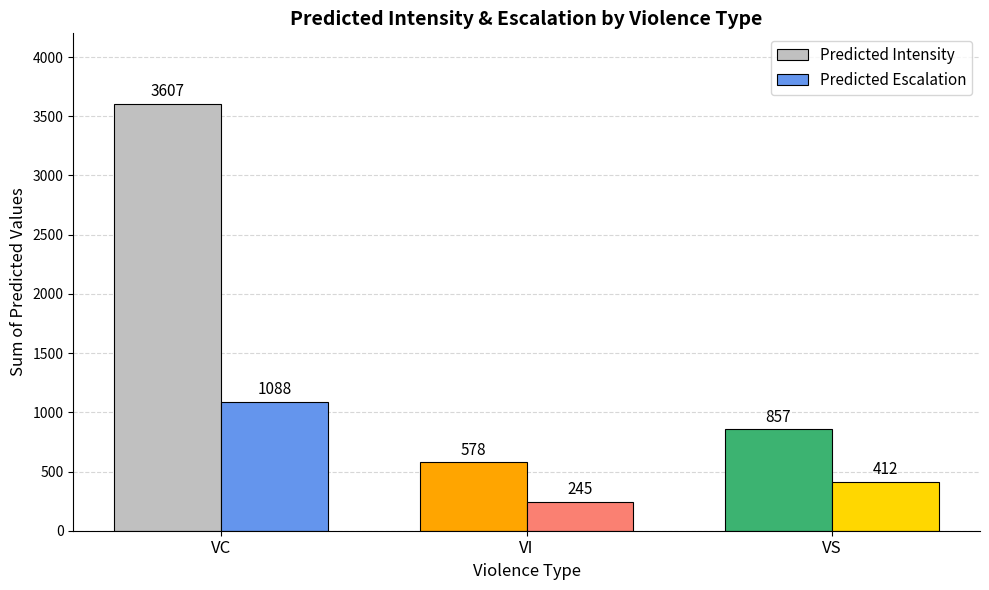

Reading right to left, what are all the values shown in this chart?

Predicted Intensity: 857	578	3607
Predicted Escalation: 412	245	1088